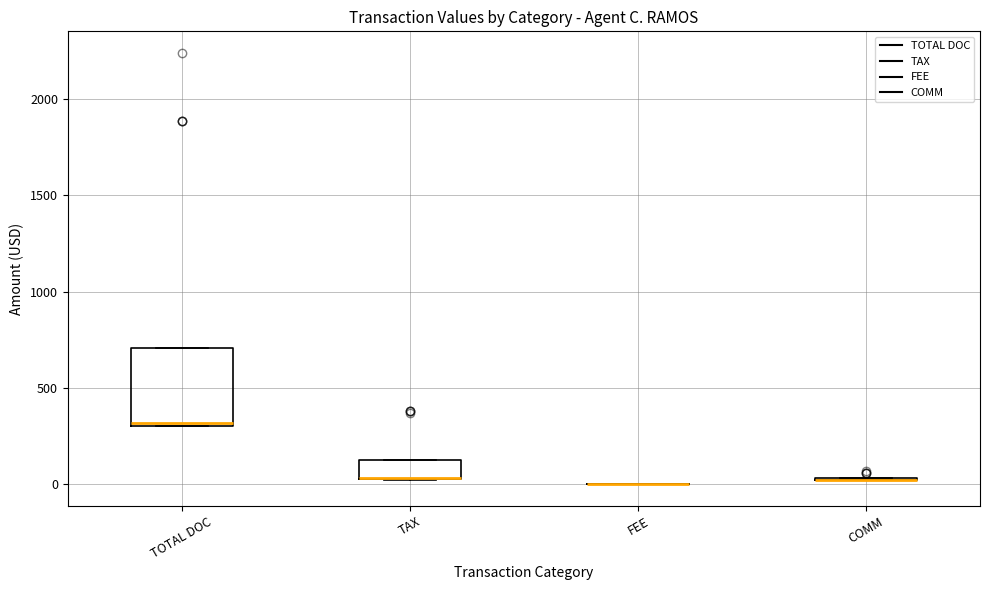

Comparing the boxes themselves (not the whiskers), which one is the tallest?

TOTAL DOC